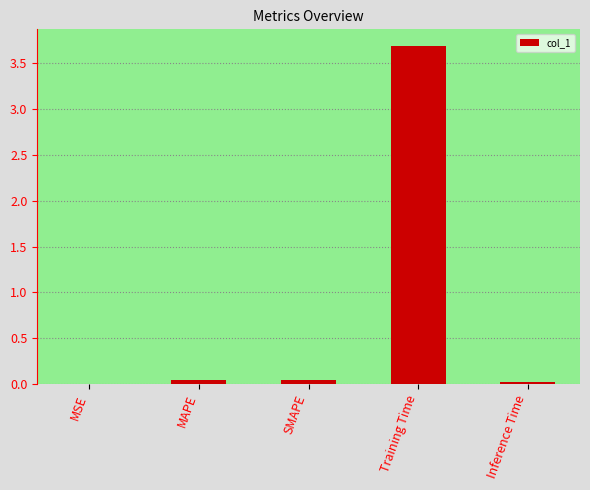

What is the maximum value shown in the chart?

3.7